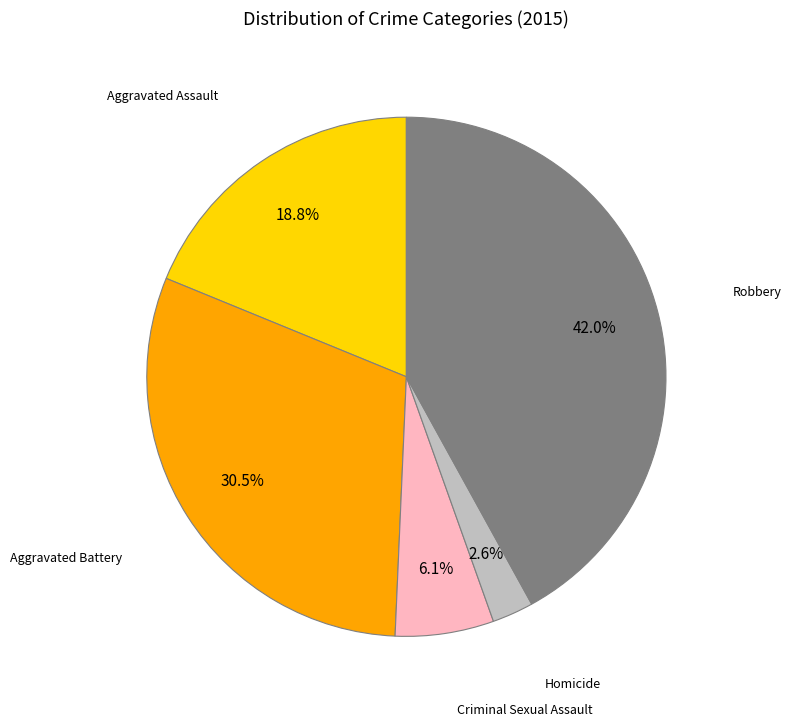

Does any single category account for the majority?

No